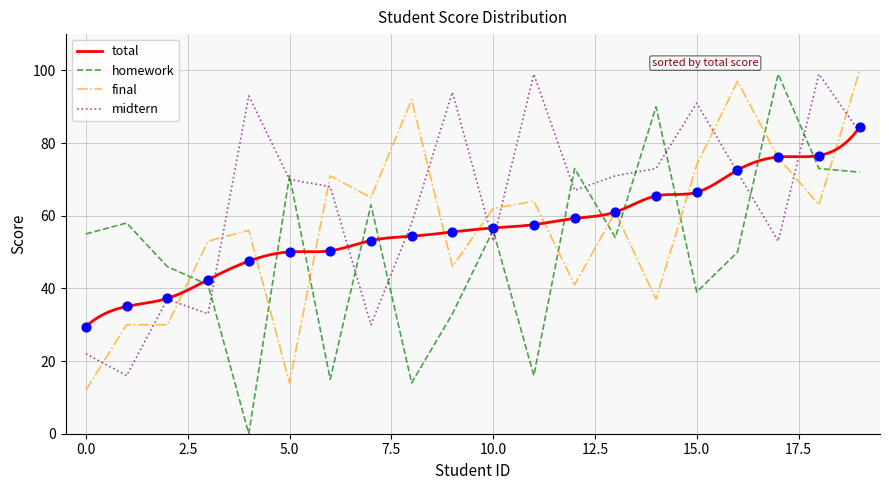

Which series contains the lowest Y value?

homework